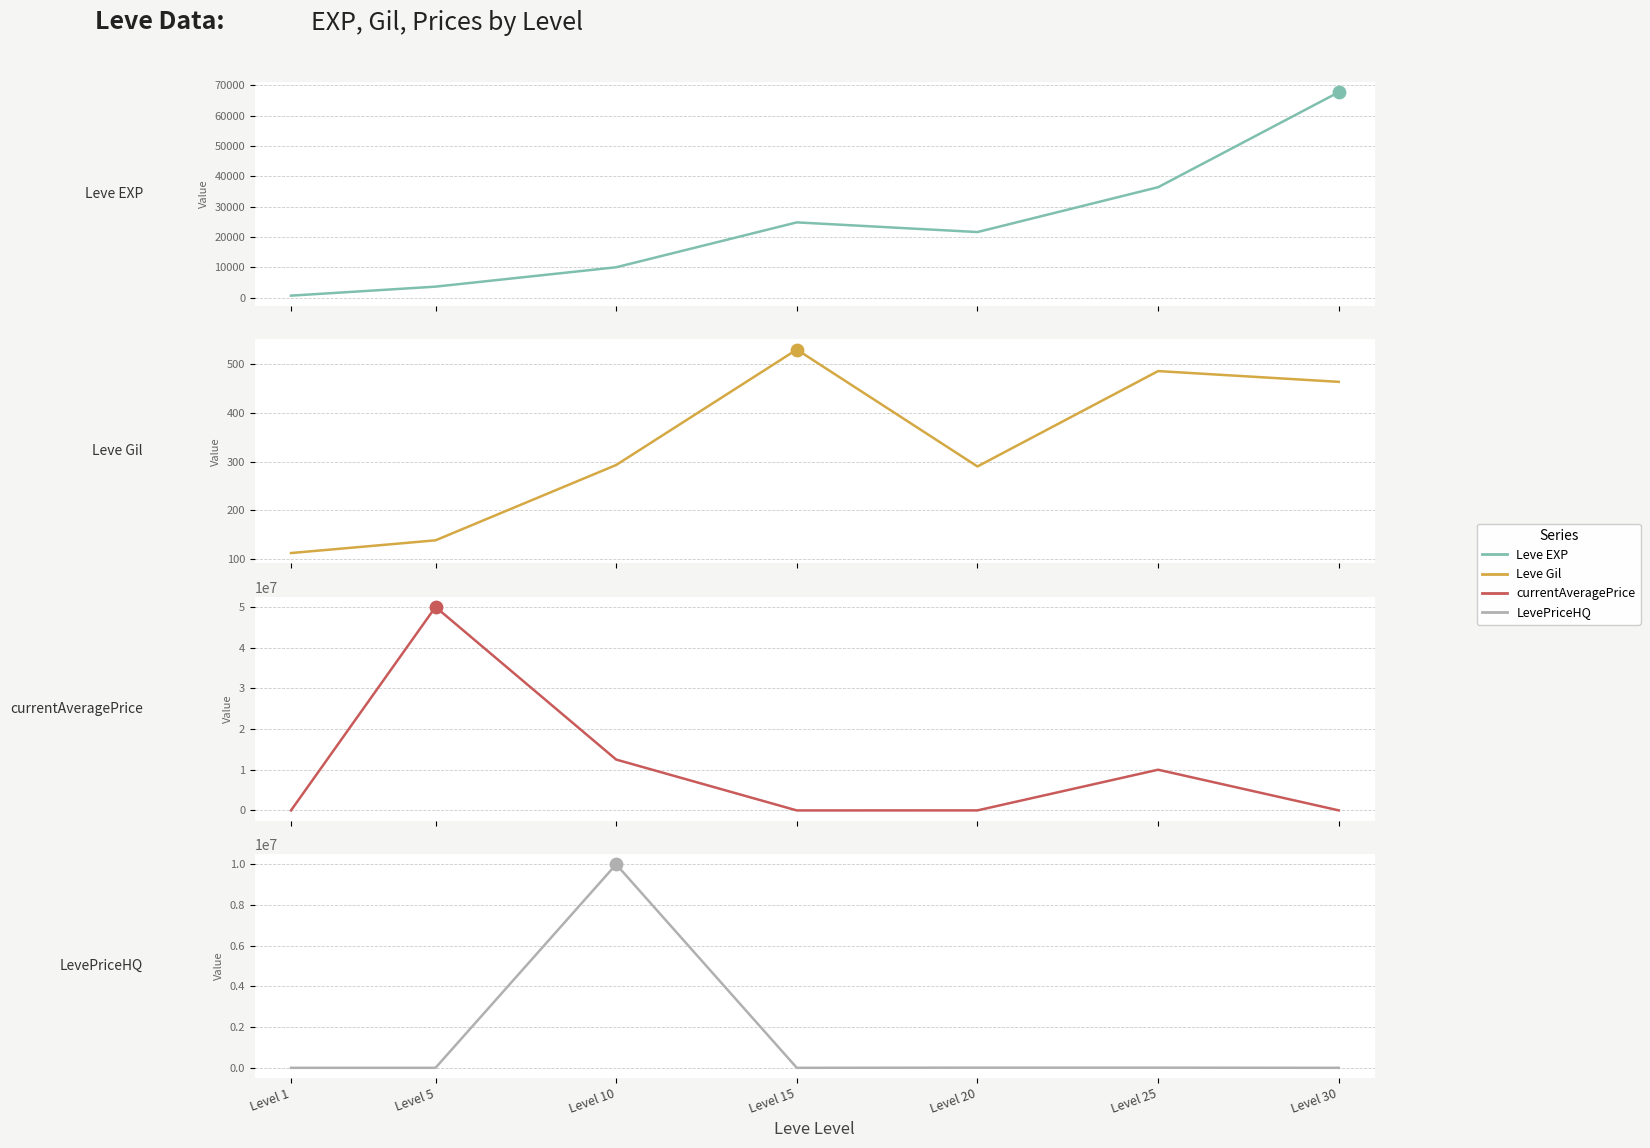

Which series has the largest total across all categories?

currentAveragePrice